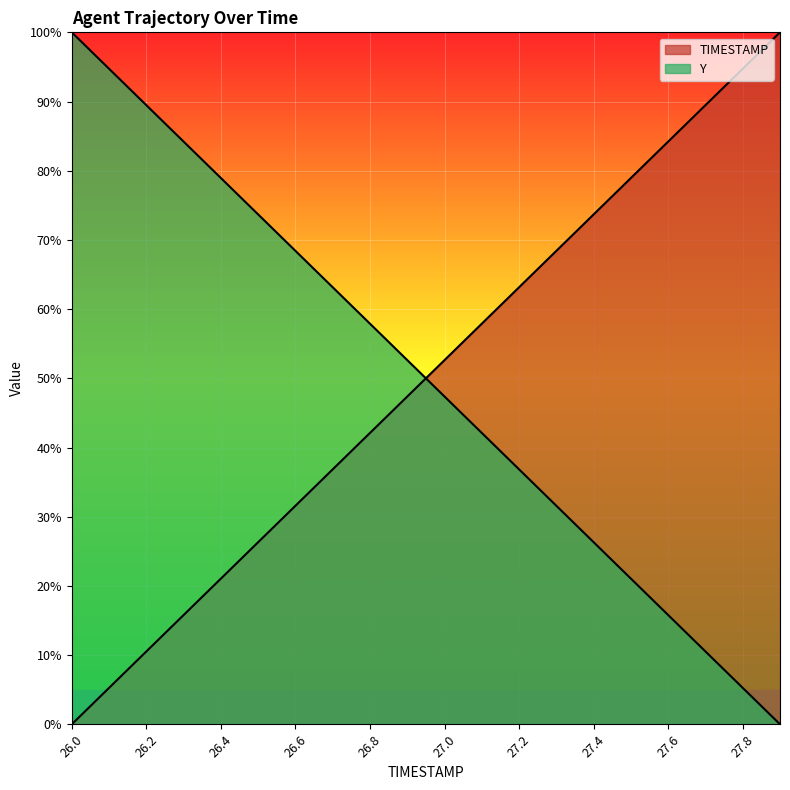

Which category has the highest value across all series?

27.9